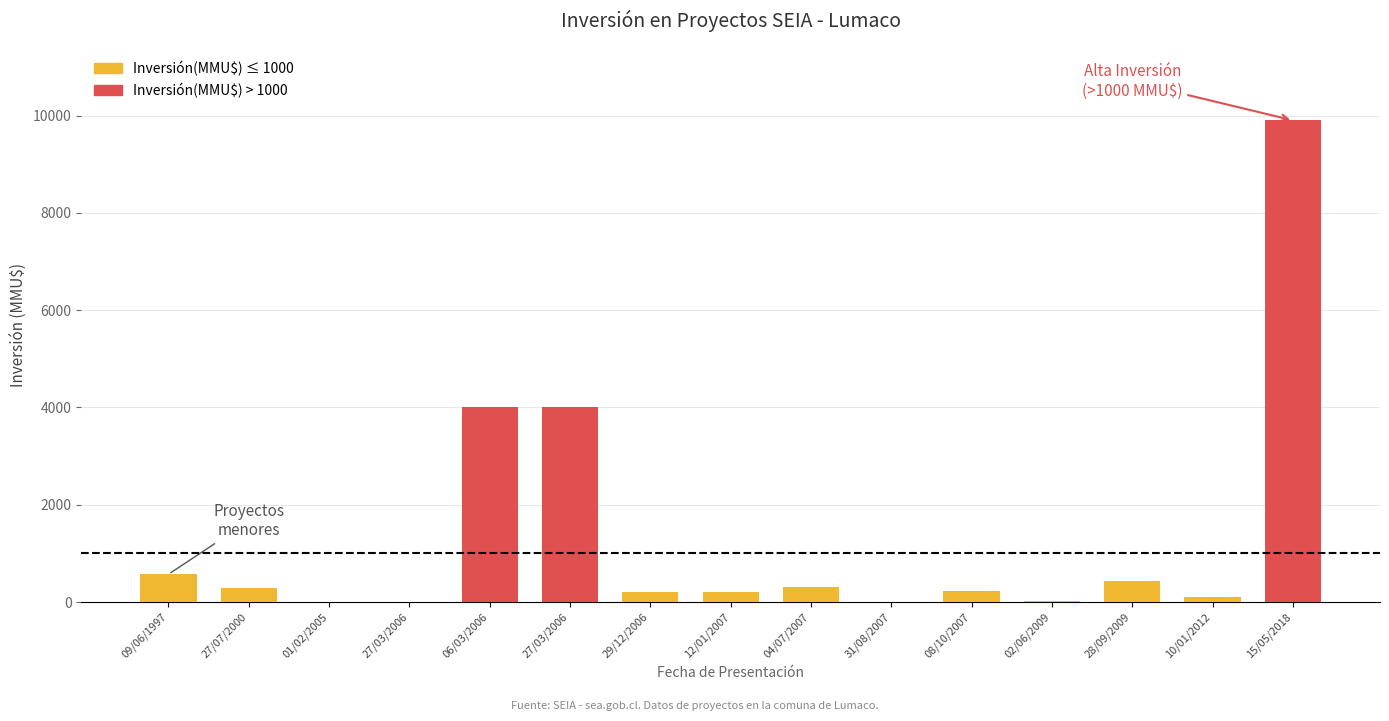

Reading left to right, what are all the values shown in this chart?

09/06/1997=570	27/07/2000=290	01/02/2005=0	27/03/2006=0	06/03/2006=4000	27/03/2006=4000	29/12/2006=200	12/01/2007=200	04/07/2007=300	31/08/2007=10	08/10/2007=234	02/06/2009=22	28/09/2009=422	10/01/2012=100	15/05/2018=9903